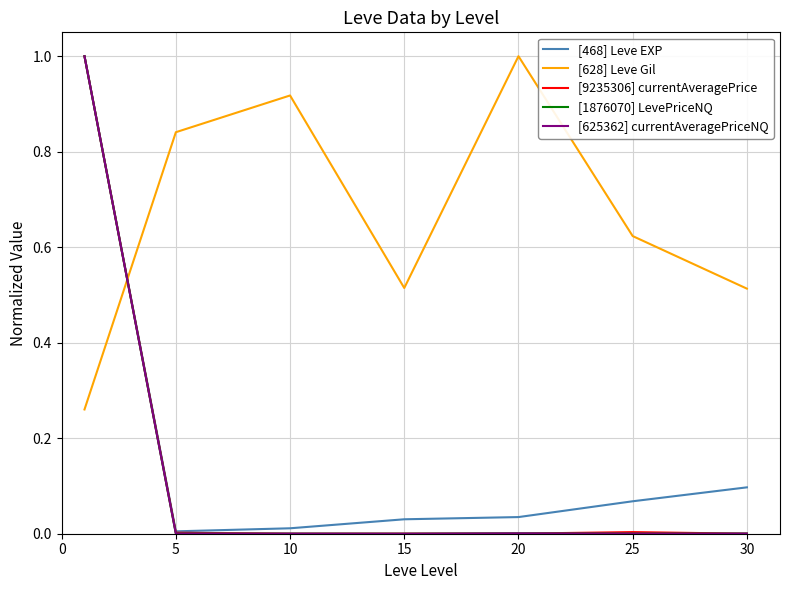

What is the maximum value shown in the chart?

1.0